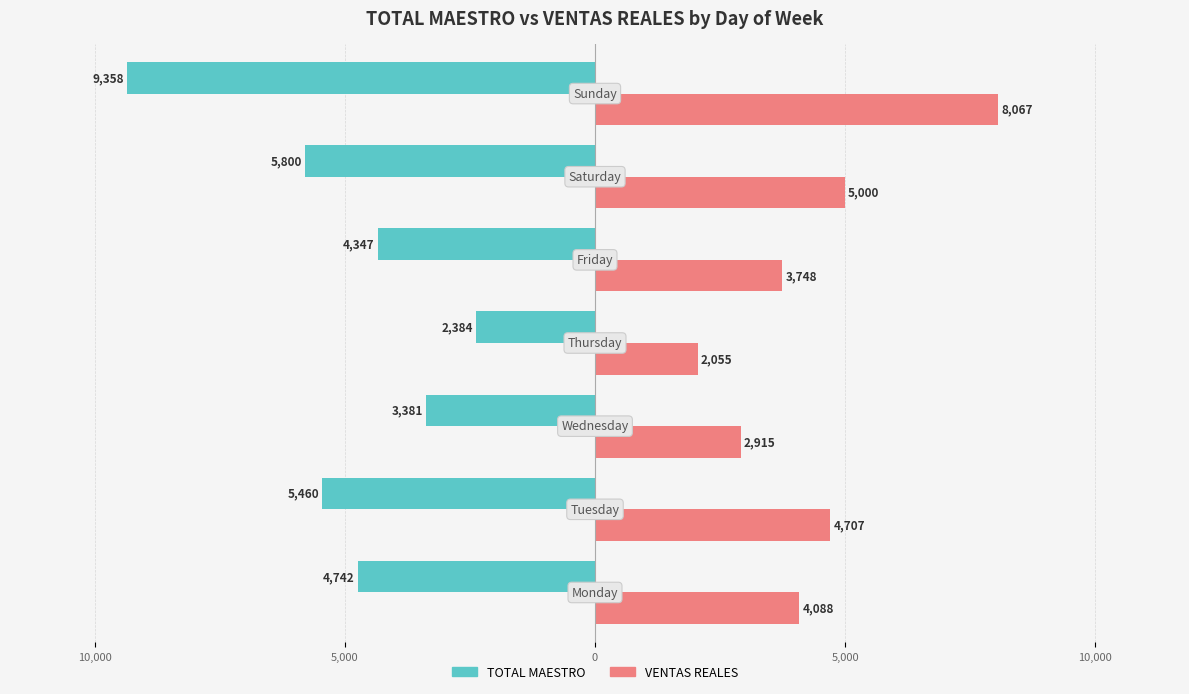

What are all the series names shown in the legend?

TOTAL MAESTRO, VENTAS REALES